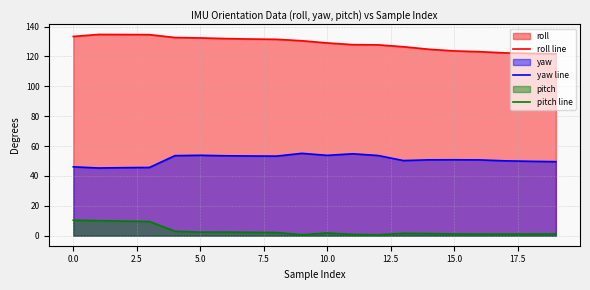

At which label is yaw line closest to 50?

17